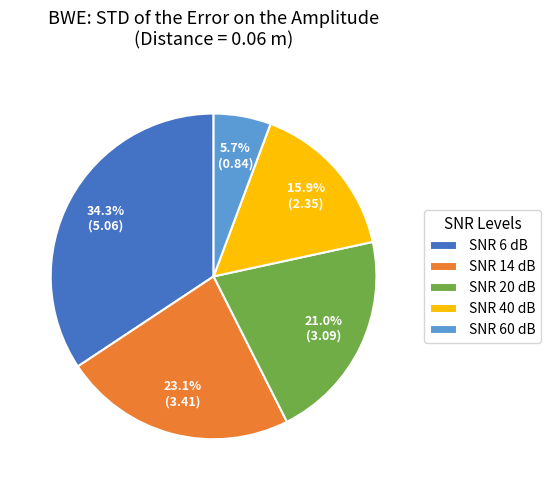

True or false: SNR 60 dB accounts for 6% of the total.

True